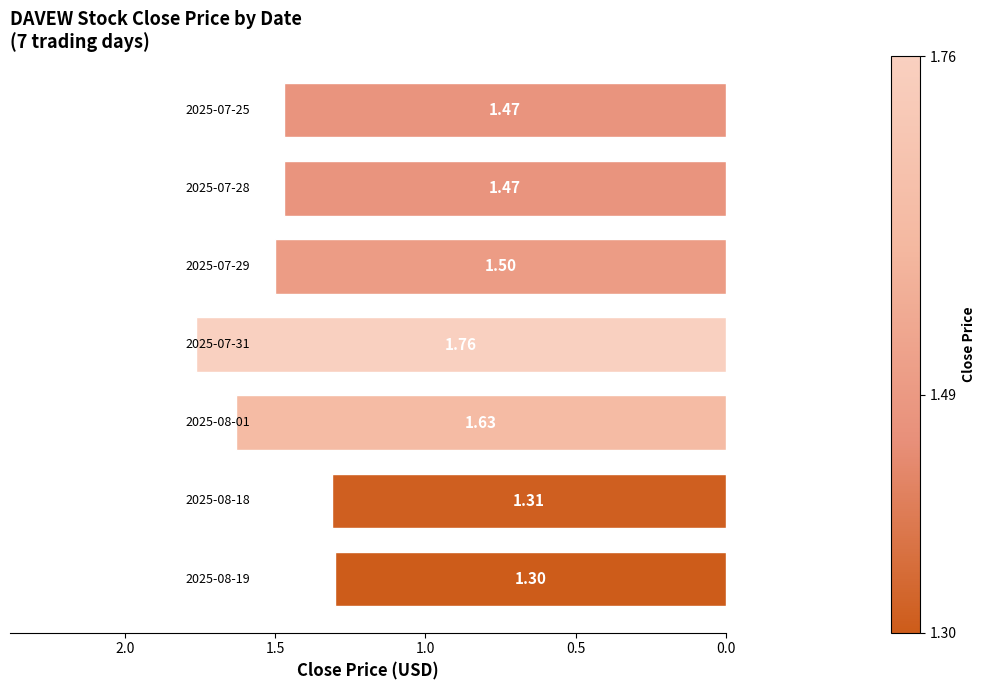

What is the difference between the maximum and minimum values?

0.5